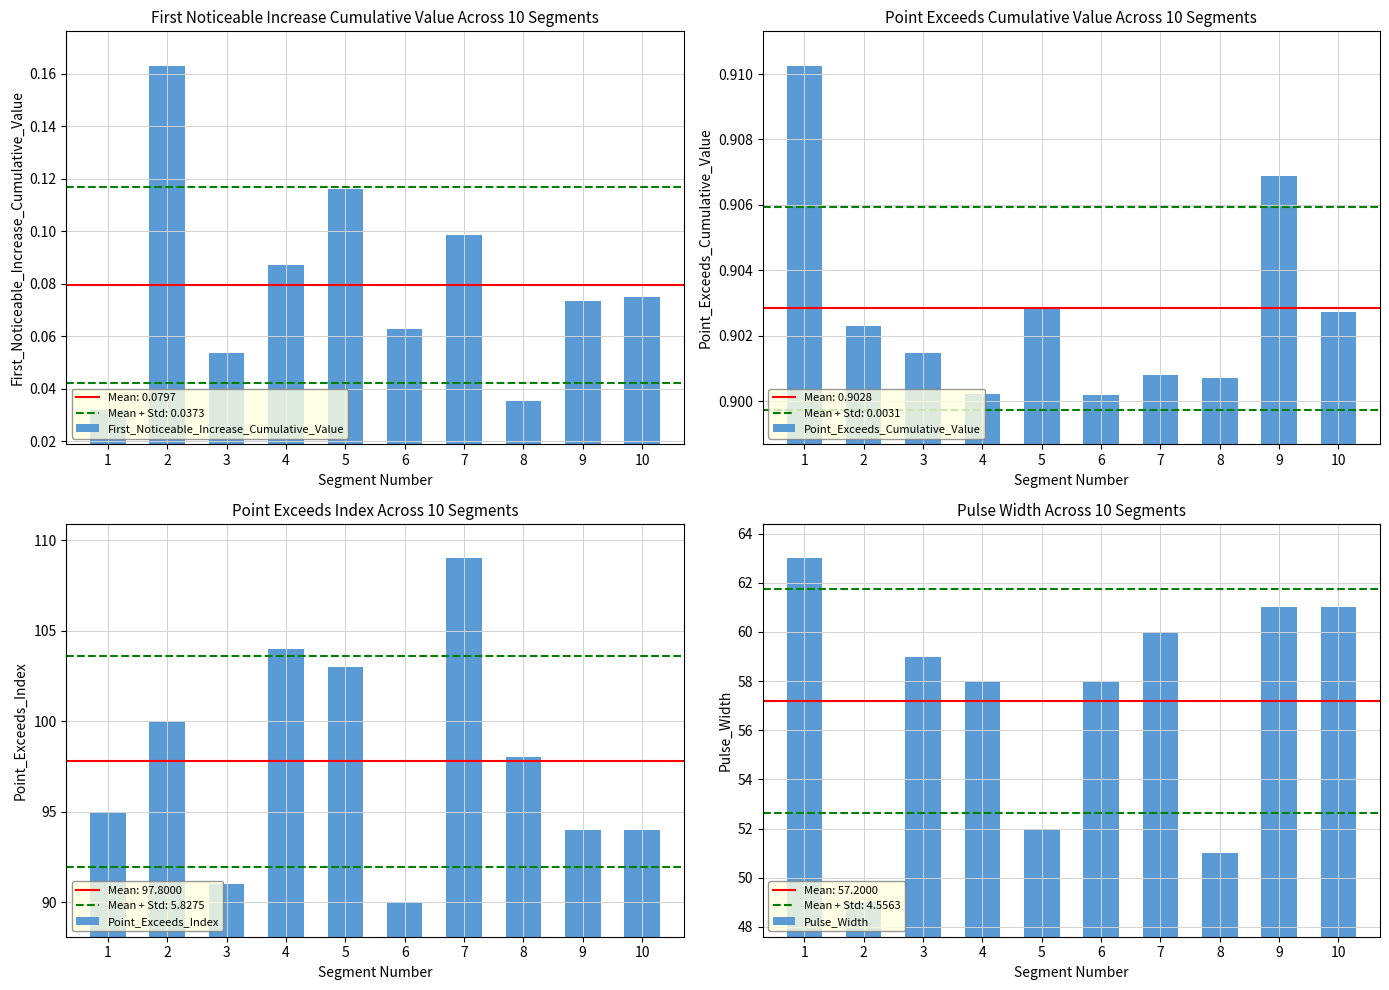

Are the bars horizontal?

No